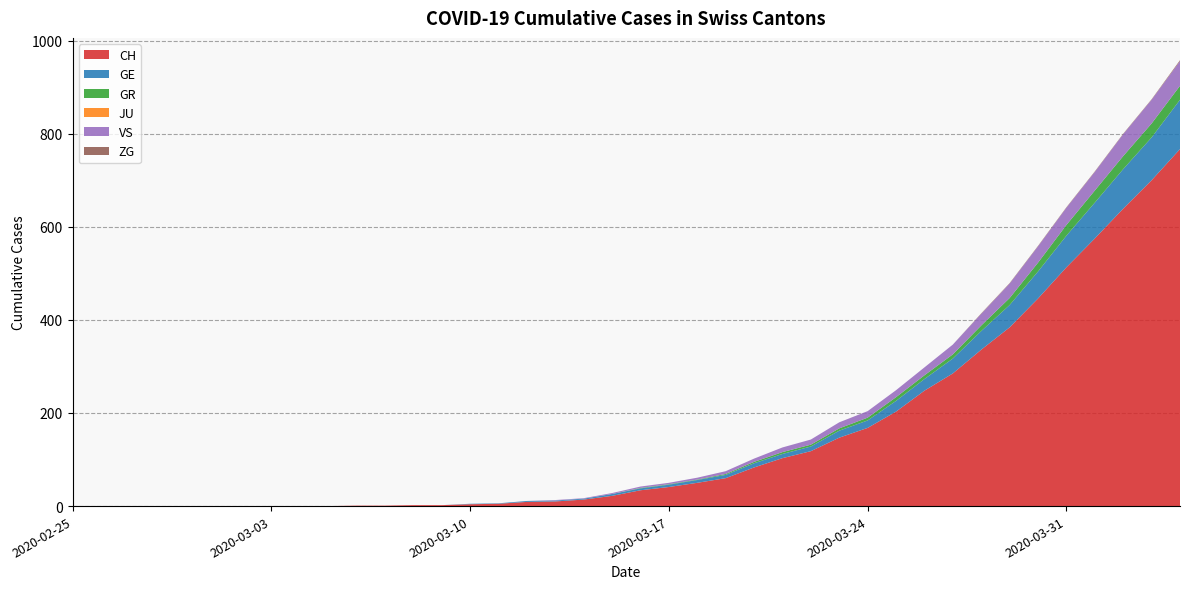

Reading left to right, transcribe all the data shown in this chart.

CH: 2020-02-25=0	2020-02-26=0	2020-02-27=0	2020-02-28=0	2020-02-29=0	2020-03-01=0	2020-03-02=0	2020-03-03=0	2020-03-04=0	2020-03-05=0	2020-03-06=1	2020-03-07=1	2020-03-08=2	2020-03-09=2	2020-03-10=4	2020-03-11=5	2020-03-12=9	2020-03-13=10	2020-03-14=14	2020-03-15=22	2020-03-16=34	2020-03-17=41	2020-03-18=50	2020-03-19=60	2020-03-20=83	2020-03-21=103	2020-03-22=118	2020-03-23=147	2020-03-24=168	2020-03-25=203	2020-03-26=248	2020-03-27=285	2020-03-28=336	2020-03-29=384	2020-03-30=446	2020-03-31=513	2020-04-01=575	2020-04-02=639	2020-04-03=700	2020-04-04=767
GE: 2020-02-25=0	2020-02-26=0	2020-02-27=0	2020-02-28=0	2020-02-29=0	2020-03-01=0	2020-03-02=0	2020-03-03=0	2020-03-04=0	2020-03-05=0	2020-03-06=0	2020-03-07=0	2020-03-08=0	2020-03-09=0	2020-03-10=1	2020-03-11=1	2020-03-12=2	2020-03-13=2	2020-03-14=2	2020-03-15=4	2020-03-16=4	2020-03-17=5	2020-03-18=6	2020-03-19=7	2020-03-20=9	2020-03-21=9	2020-03-22=10	2020-03-23=15	2020-03-24=16	2020-03-25=23	2020-03-26=25	2020-03-27=32	2020-03-28=40	2020-03-29=48	2020-03-30=58	2020-03-31=68	2020-04-01=77	2020-04-02=85	2020-04-03=92	2020-04-04=106
GR: 2020-02-25=0	2020-02-26=0	2020-02-27=0	2020-02-28=0	2020-02-29=0	2020-03-01=0	2020-03-02=0	2020-03-03=0	2020-03-04=0	2020-03-05=0	2020-03-06=0	2020-03-07=0	2020-03-08=0	2020-03-09=0	2020-03-10=0	2020-03-11=0	2020-03-12=0	2020-03-13=0	2020-03-14=0	2020-03-15=0	2020-03-16=1	2020-03-17=1	2020-03-18=1	2020-03-19=2	2020-03-20=3	2020-03-21=4	2020-03-22=4	2020-03-23=5	2020-03-24=6	2020-03-25=8	2020-03-26=8	2020-03-27=9	2020-03-28=12	2020-03-29=15	2020-03-30=19	2020-03-31=23	2020-04-01=26	2020-04-02=28	2020-04-03=30	2020-04-04=30
JU: 2020-02-25=0	2020-02-26=0	2020-02-27=0	2020-02-28=0	2020-02-29=0	2020-03-01=0	2020-03-02=0	2020-03-03=0	2020-03-04=0	2020-03-05=0	2020-03-06=0	2020-03-07=0	2020-03-08=0	2020-03-09=0	2020-03-10=0	2020-03-11=0	2020-03-12=0	2020-03-13=0	2020-03-14=0	2020-03-15=0	2020-03-16=0	2020-03-17=0	2020-03-18=0	2020-03-19=0	2020-03-20=0	2020-03-21=0	2020-03-22=0	2020-03-23=0	2020-03-24=0	2020-03-25=0	2020-03-26=0	2020-03-27=0	2020-03-28=0	2020-03-29=0	2020-03-30=0	2020-03-31=0	2020-04-01=0	2020-04-02=0	2020-04-03=0	2020-04-04=0
VS: 2020-02-25=0	2020-02-26=0	2020-02-27=0	2020-02-28=0	2020-02-29=0	2020-03-01=0	2020-03-02=0	2020-03-03=0	2020-03-04=0	2020-03-05=0	2020-03-06=0	2020-03-07=0	2020-03-08=0	2020-03-09=0	2020-03-10=0	2020-03-11=0	2020-03-12=0	2020-03-13=1	2020-03-14=1	2020-03-15=2	2020-03-16=3	2020-03-17=3	2020-03-18=4	2020-03-19=6	2020-03-20=7	2020-03-21=10	2020-03-22=11	2020-03-23=13	2020-03-24=14	2020-03-25=15	2020-03-26=17	2020-03-27=21	2020-03-28=25	2020-03-29=31	2020-03-30=35	2020-03-31=37	2020-04-01=40	2020-04-02=47	2020-04-03=51	2020-04-04=53
ZG: 2020-02-25=0	2020-02-26=0	2020-02-27=0	2020-02-28=0	2020-02-29=0	2020-03-01=0	2020-03-02=0	2020-03-03=0	2020-03-04=0	2020-03-05=0	2020-03-06=0	2020-03-07=0	2020-03-08=0	2020-03-09=0	2020-03-10=0	2020-03-11=0	2020-03-12=0	2020-03-13=0	2020-03-14=0	2020-03-15=0	2020-03-16=0	2020-03-17=0	2020-03-18=0	2020-03-19=0	2020-03-20=0	2020-03-21=0	2020-03-22=0	2020-03-23=0	2020-03-24=0	2020-03-25=0	2020-03-26=0	2020-03-27=0	2020-03-28=1	2020-03-29=1	2020-03-30=1	2020-03-31=1	2020-04-01=1	2020-04-02=1	2020-04-03=1	2020-04-04=2